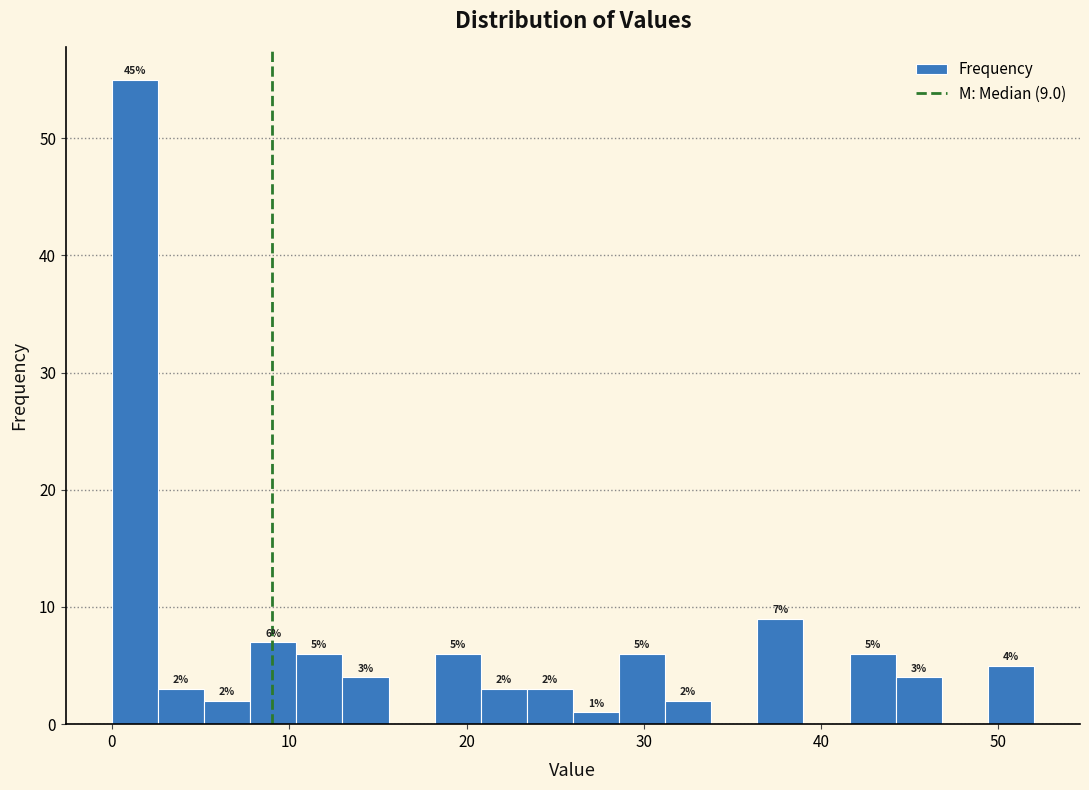

Read against the x-axis, roughly where is the centre of the tallest bar?

1